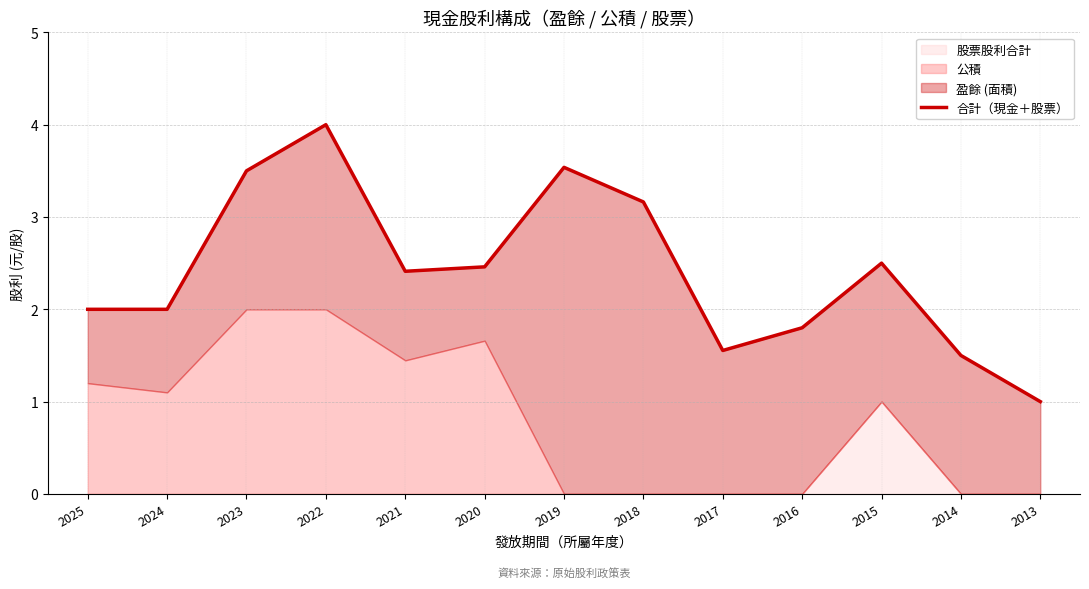

Reading left to right, what are all the values shown in this chart?

2025=2.0	2024=2.0	2023=3.5	2022=4.0	2021=2.4	2020=2.5	2019=3.5	2018=3.2	2017=1.6	2016=1.8	2015=2.5	2014=1.5	2013=1.0